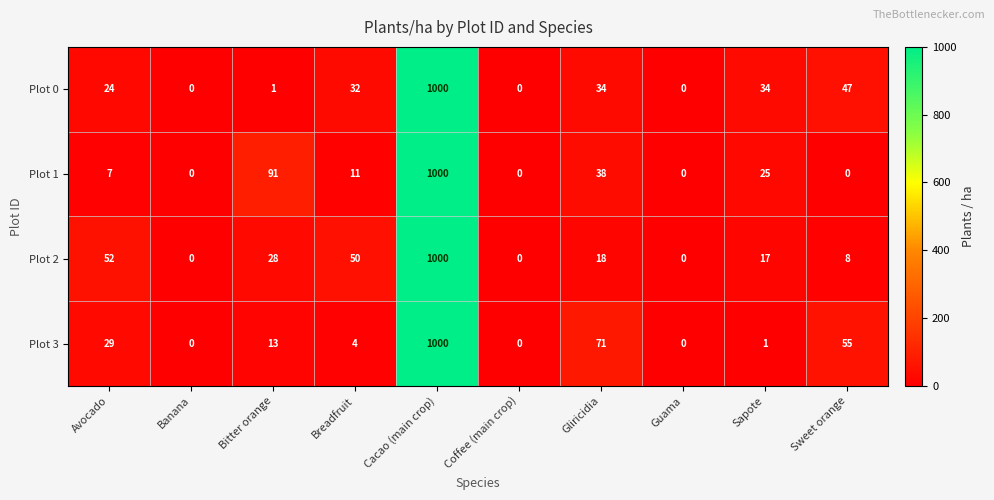

What is the total value across all series at Gliricidia?

161